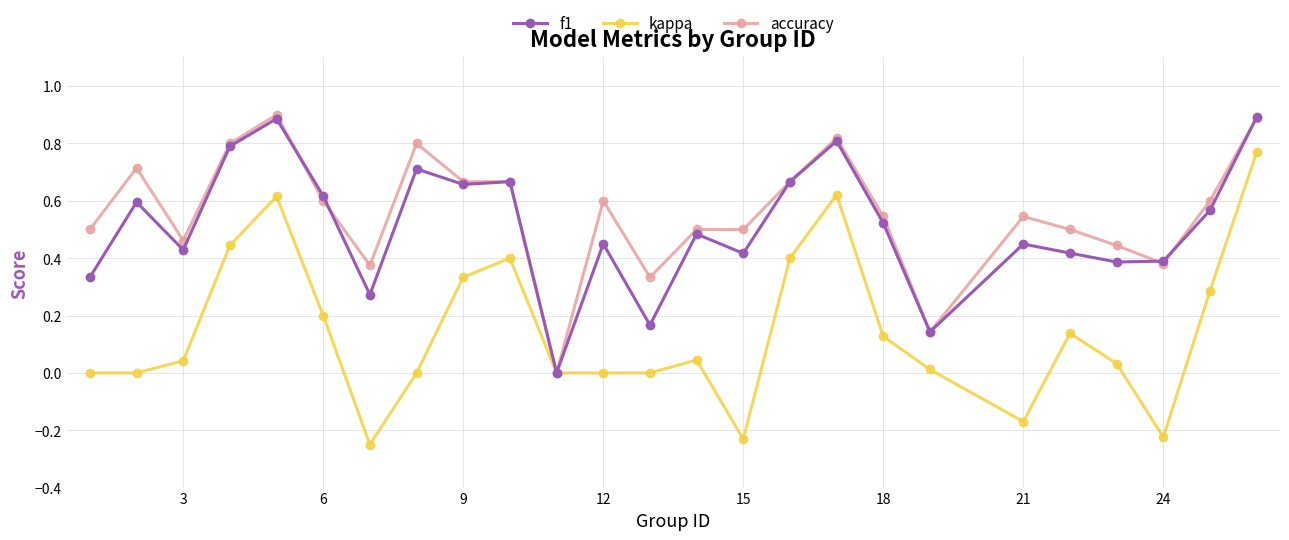

Is it true that accuracy equals 0.6 at 6?

True